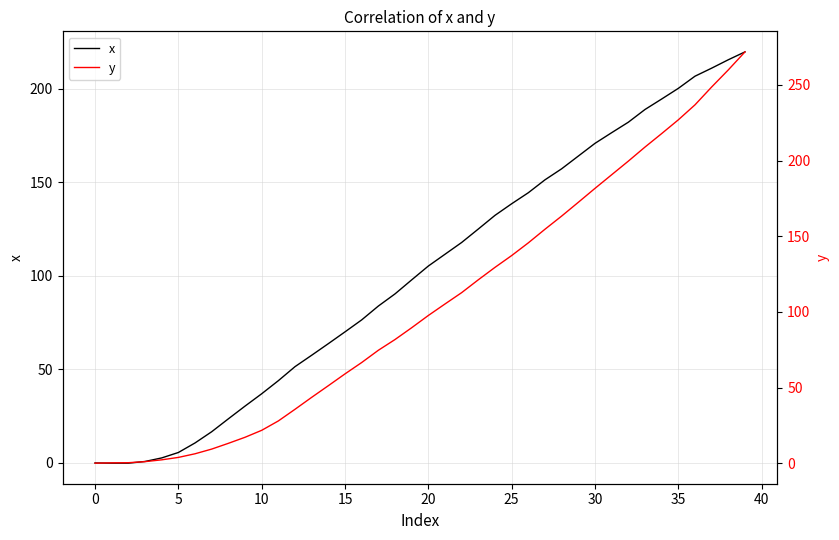

Which series ends up on top after the final intersection of x and y?

y